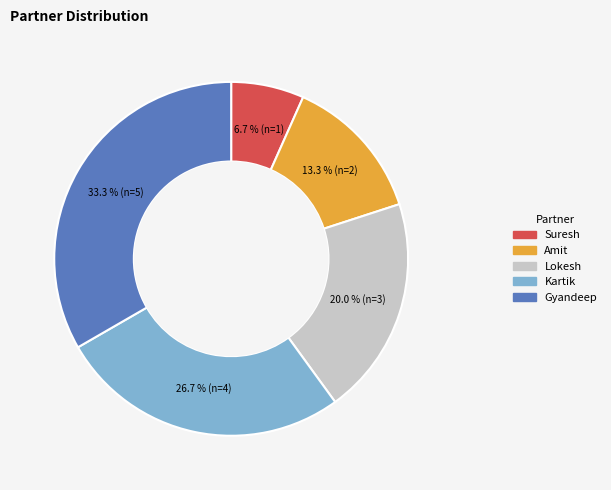

The Lokesh slice represents 20% of the pie. True or false?

True